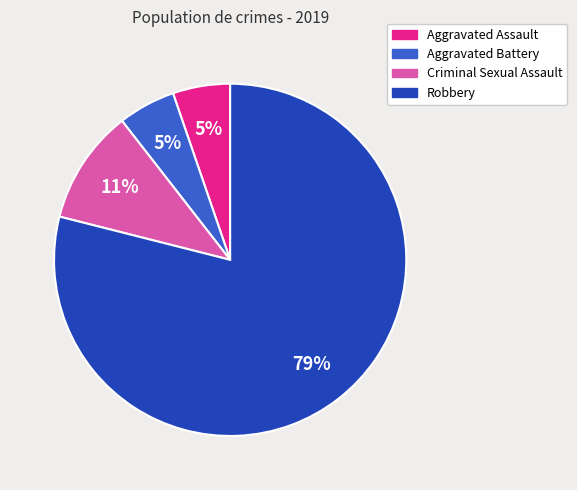

Is the sum of Aggravated Assault and Criminal Sexual Assault greater than half?

No